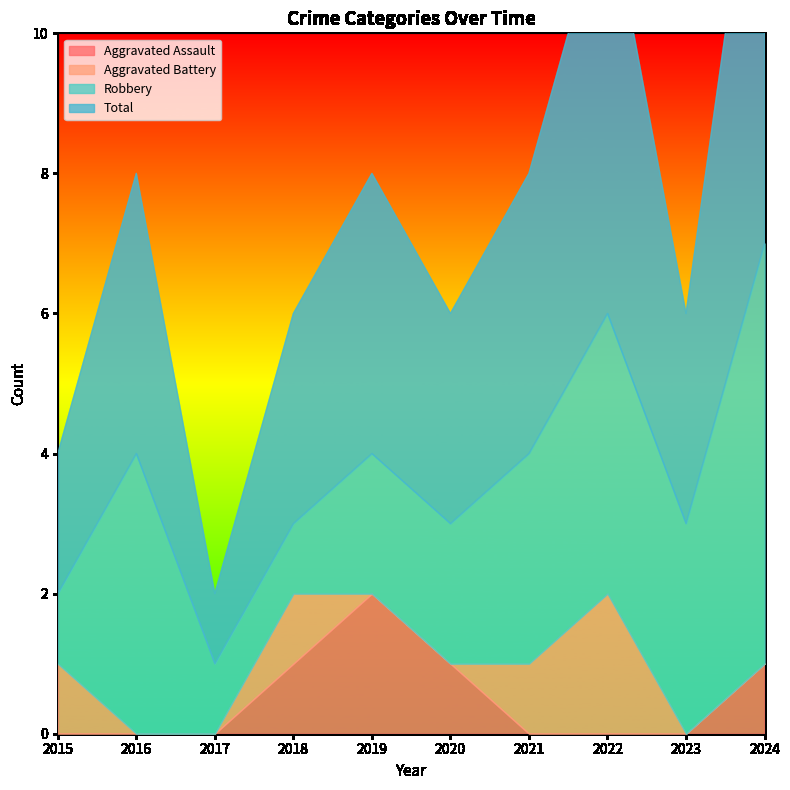

How many lines are shown in the chart?

4